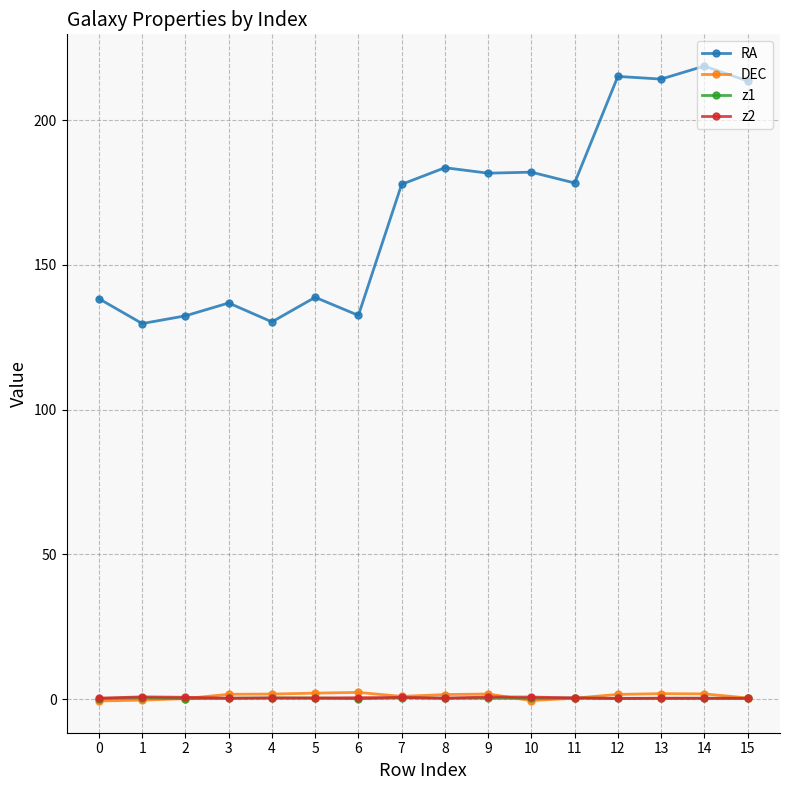

The DEC series shows -0.5 at 10. True or false?

True